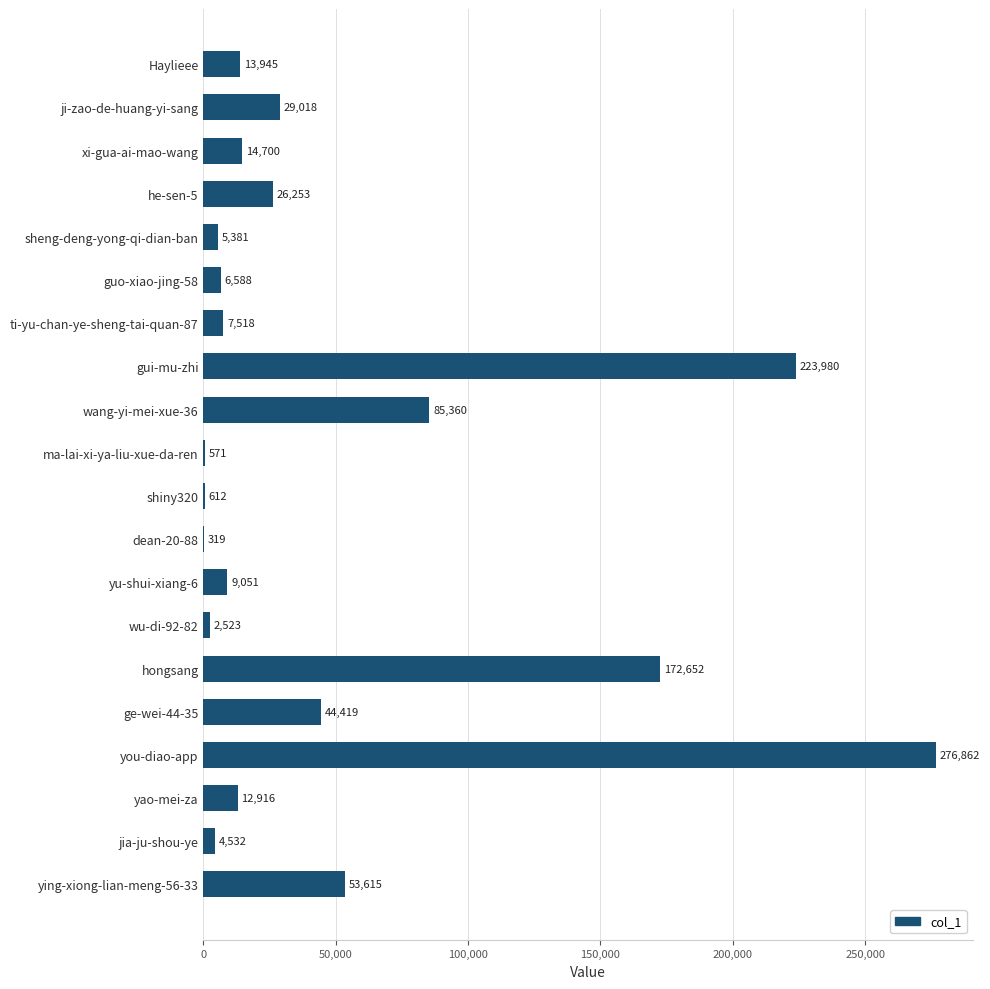

What is the sum of the values at Haylieee and shiny320?

14557